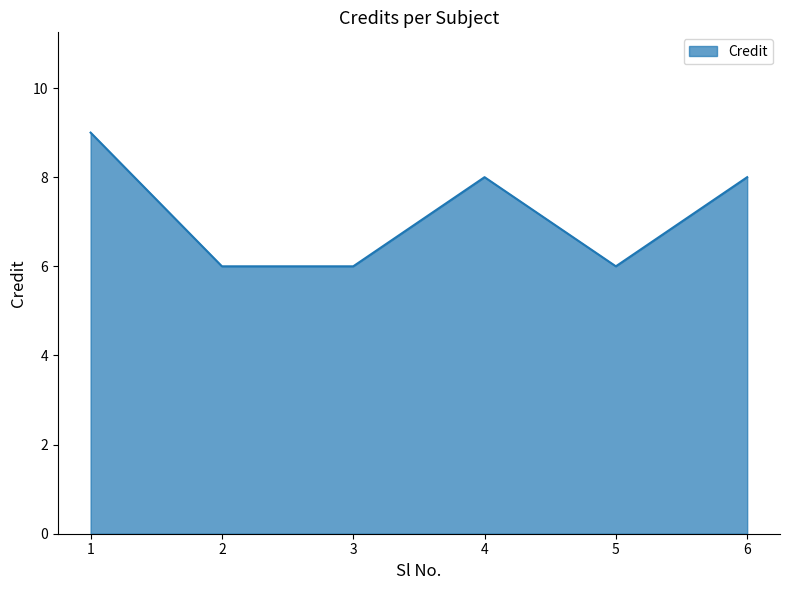

How many series are shown in this chart?

1